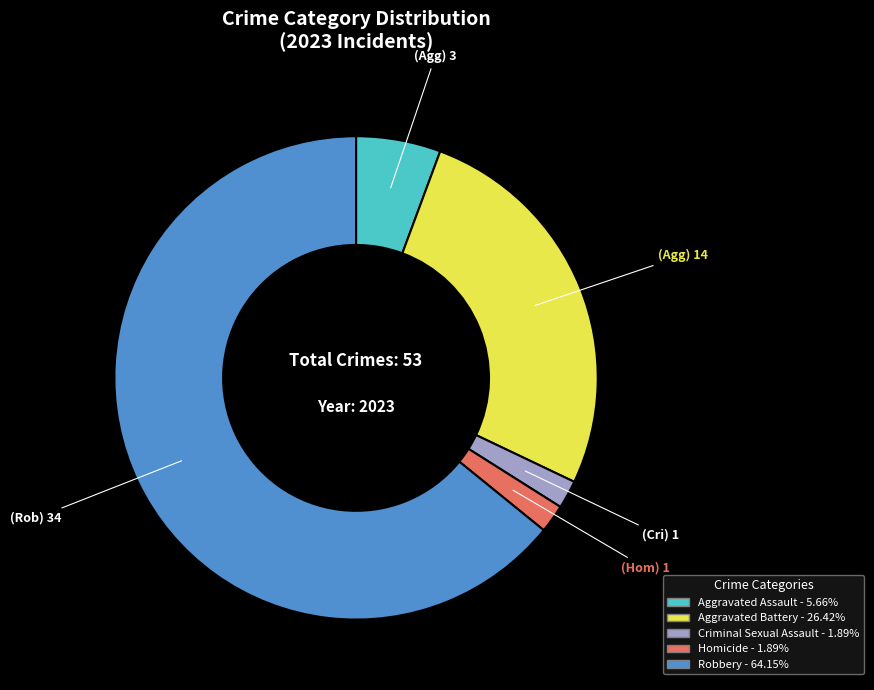

How many segments does this pie chart have?

5